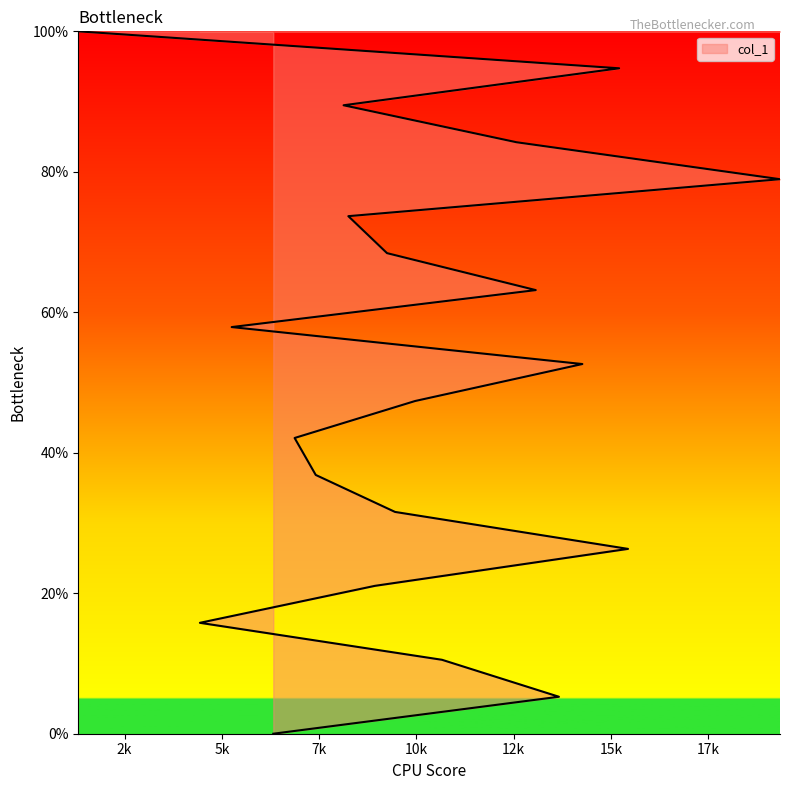

How many values are above zero?

19